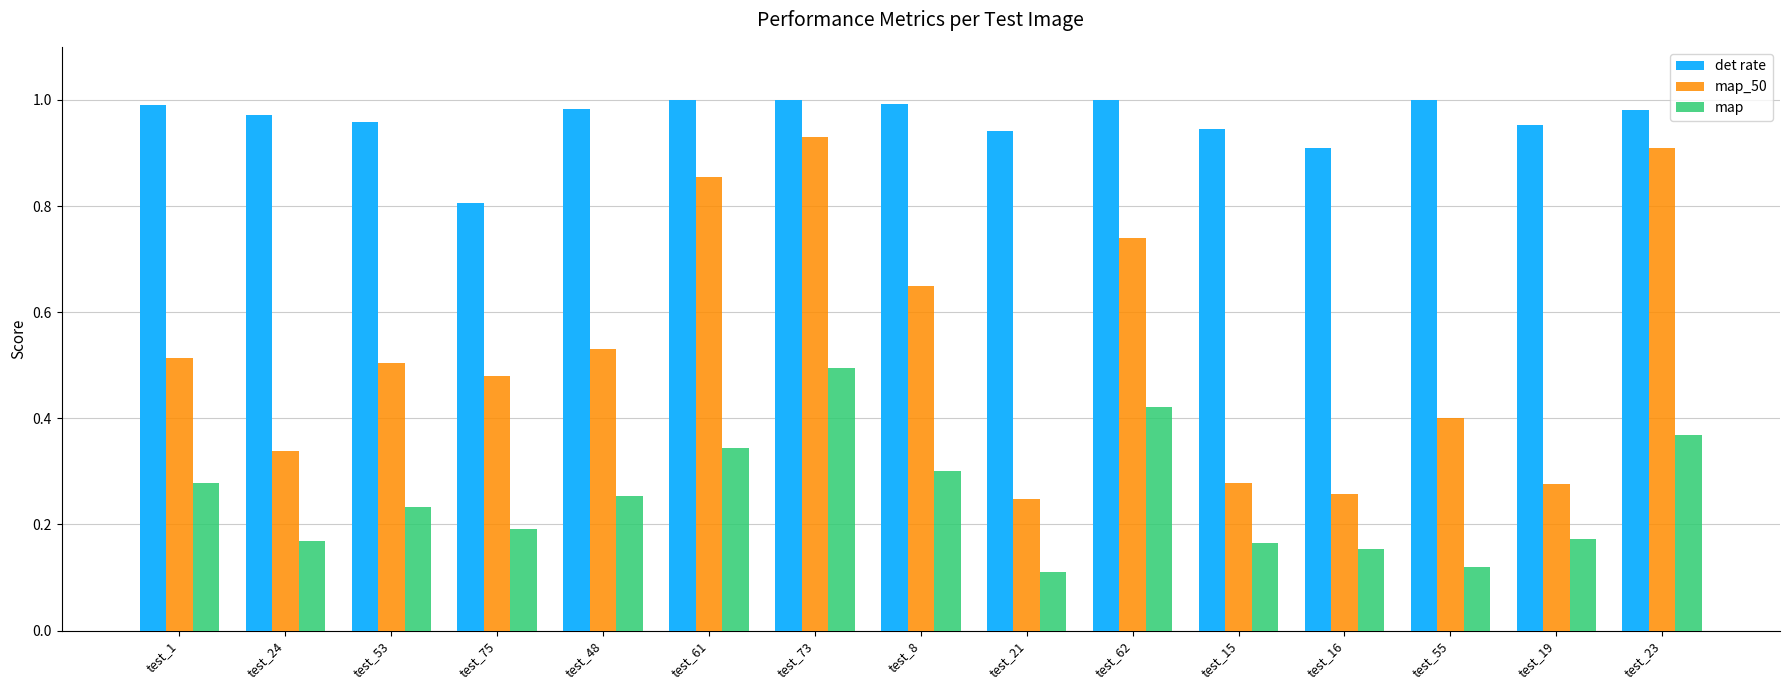

True or false: det rate has a value of 1.0 at test_19.

True